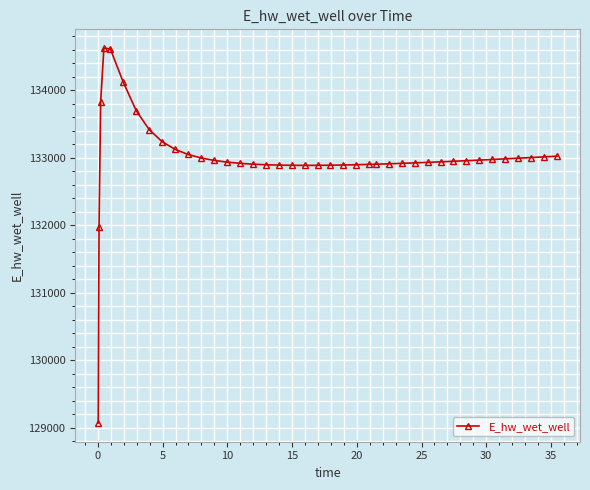

What is the sum of all values?

5319965.0